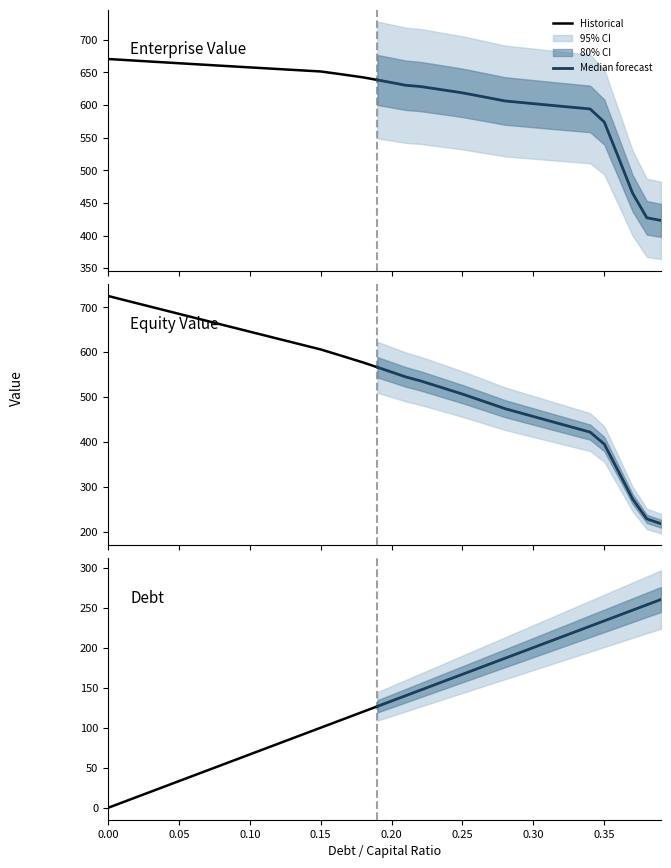

True or false: debt and debt_capital intersect in this chart.

False